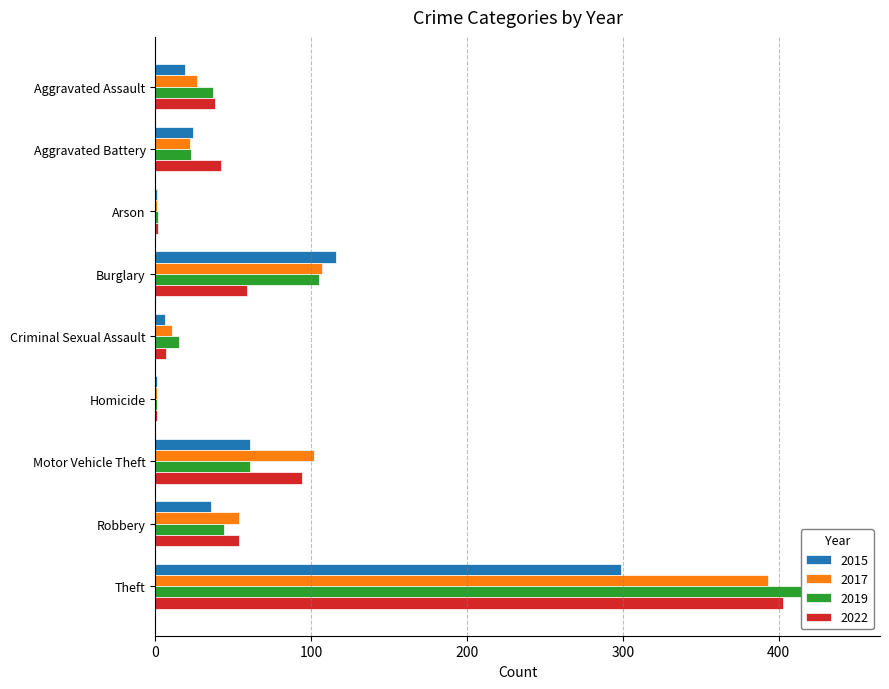

What is the maximum value for 2015?

299